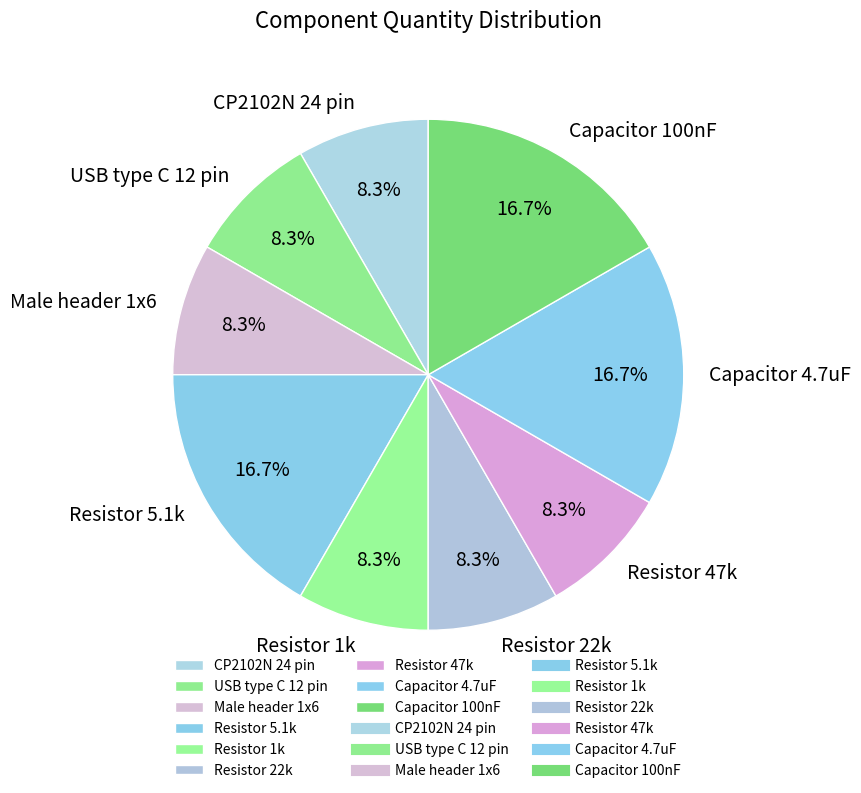

Approximately how many times larger is the value at Resistor 1k compared to USB type C 12 pin?

1.0